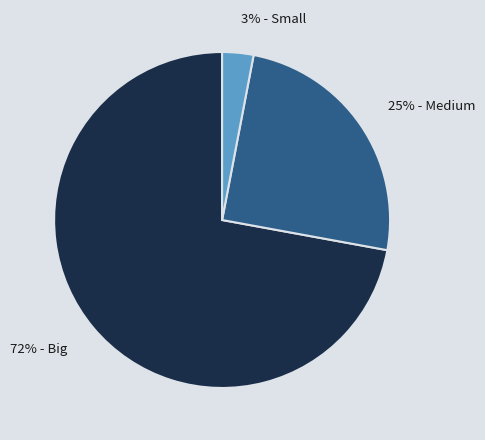

Is there any slice that represents more than half of the pie?

Yes